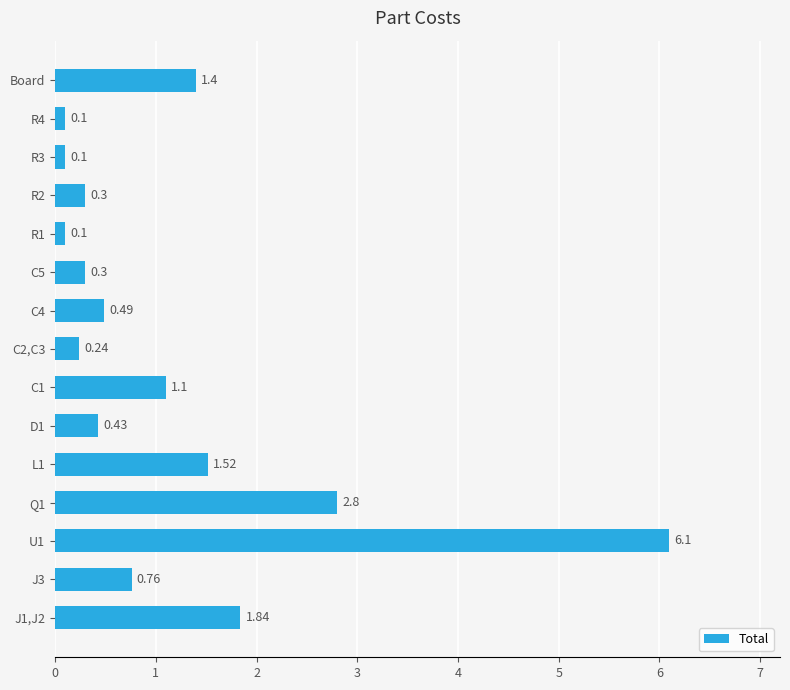

Between D1 and Board, which is larger?

Board